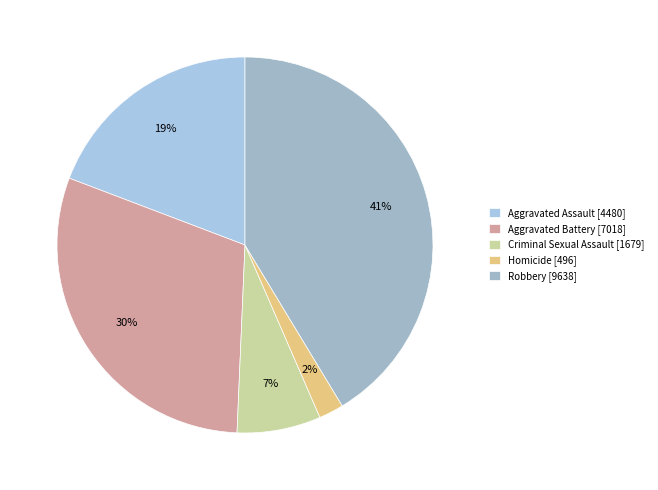

The Aggravated Assault slice represents 19% of the pie. True or false?

True